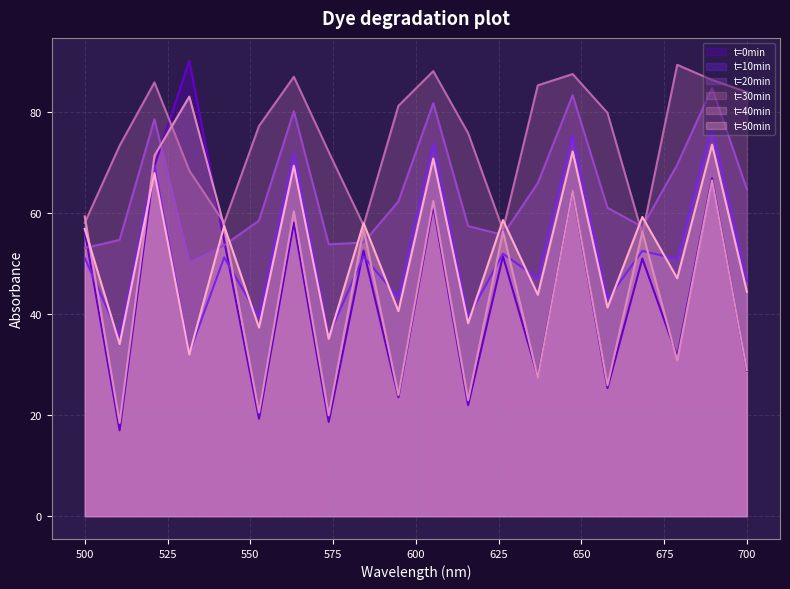

What is the difference between the maximum and minimum values in the t=0min series?

73.1